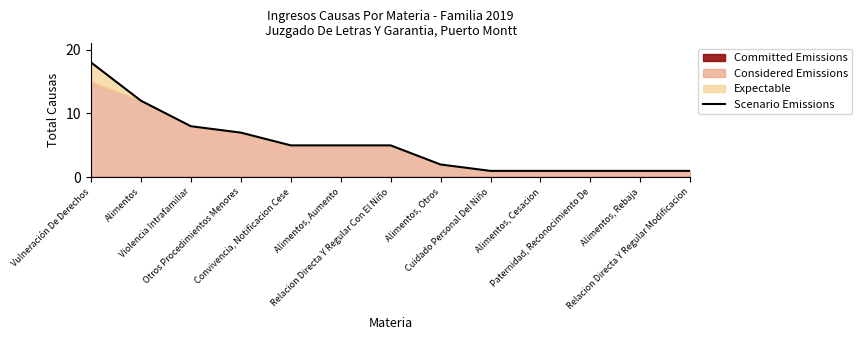

Which category has the lowest value across all series?

Cuidado Personal Del Niño